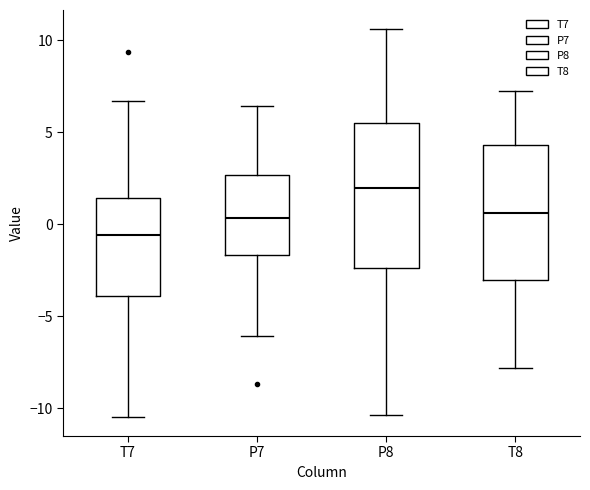

Which box has the highest median line?

P8